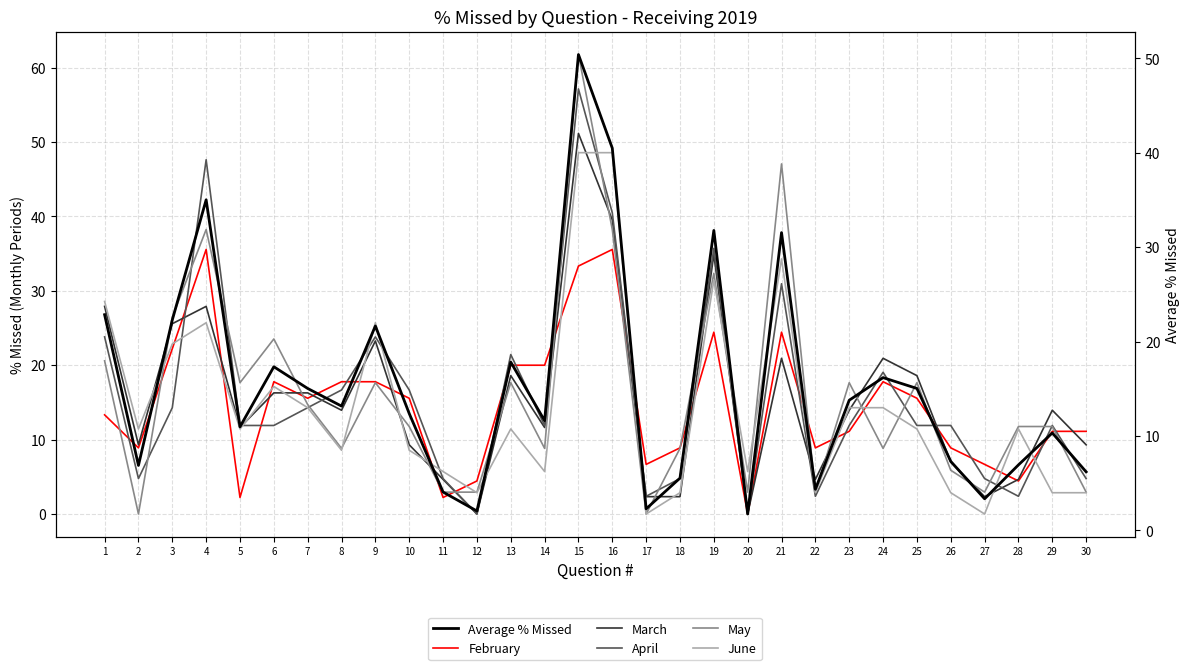

What is the difference between the maximum and second lowest values in the Average % Missed series?

48.3